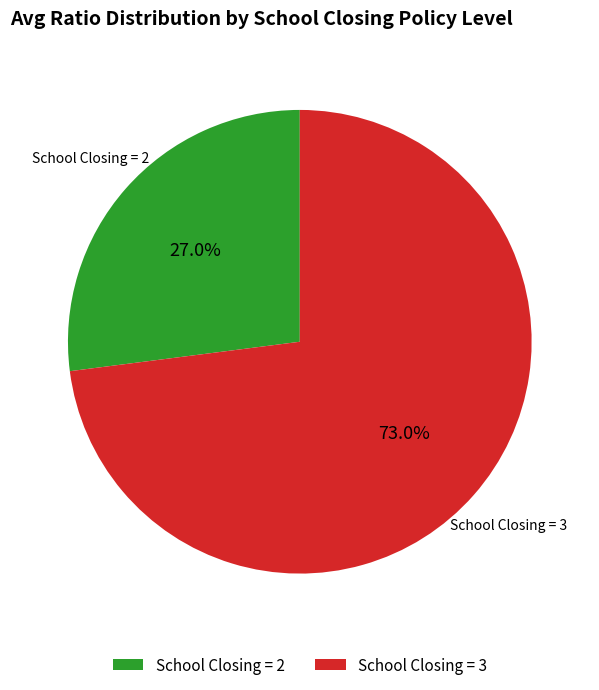

What is the total percentage of School Closing = 2 and School Closing = 3?

100.0%